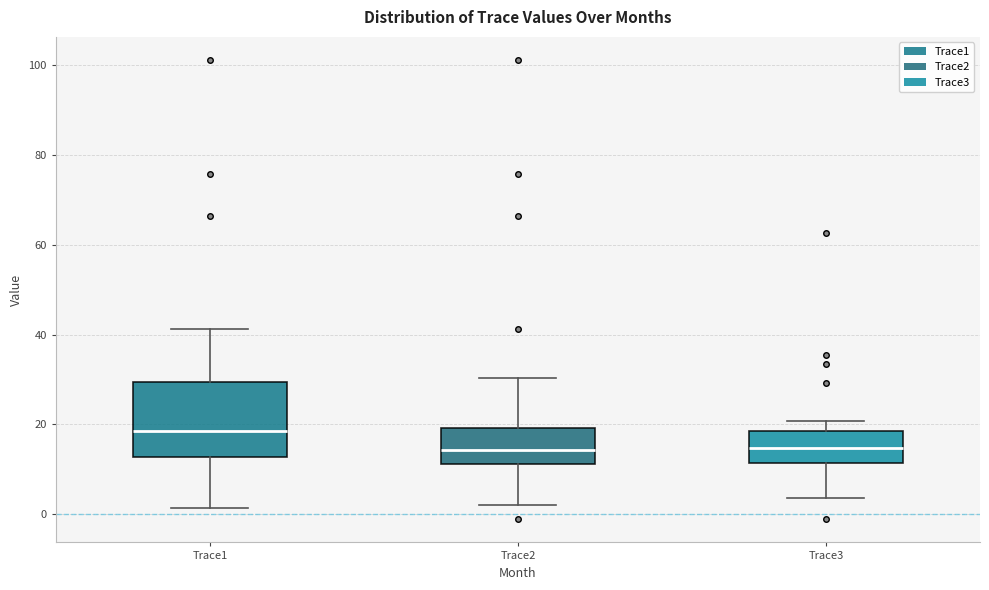

Reading left to right, transcribe this box plot: for each box, give where its median line is, the range the box spans, and where its two whiskers end, as read against the y-axis. The values are not printed on the chart, so give them approximately, as read against the axis.

Trace1: median 18, box 12 to 30, whiskers 2 to 42
Trace2: median 14, box 12 to 20, whiskers 2 to 30
Trace3: median 14, box 12 to 18, whiskers 4 to 20